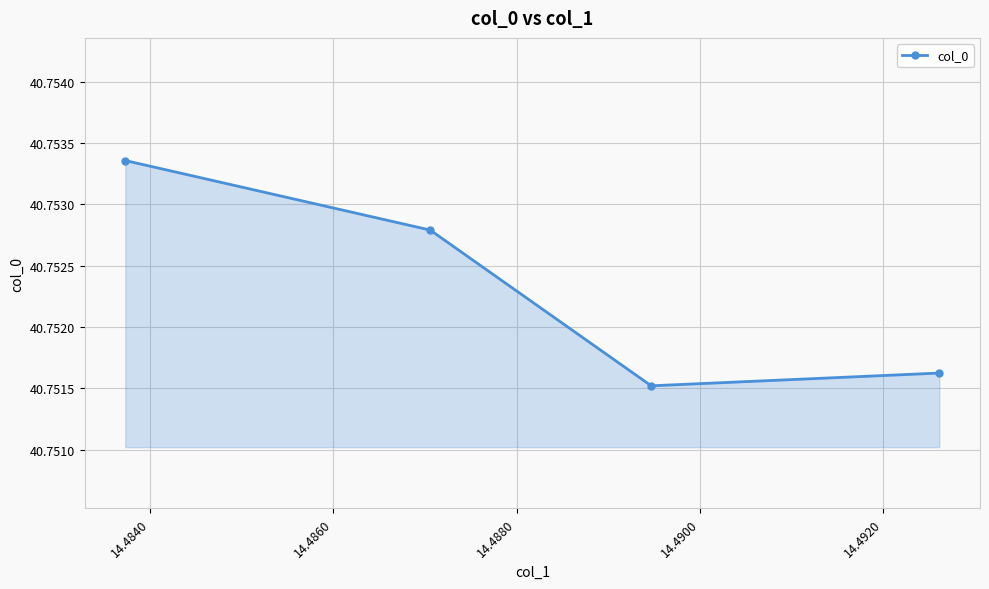

How many values are between 40 and 41?

4